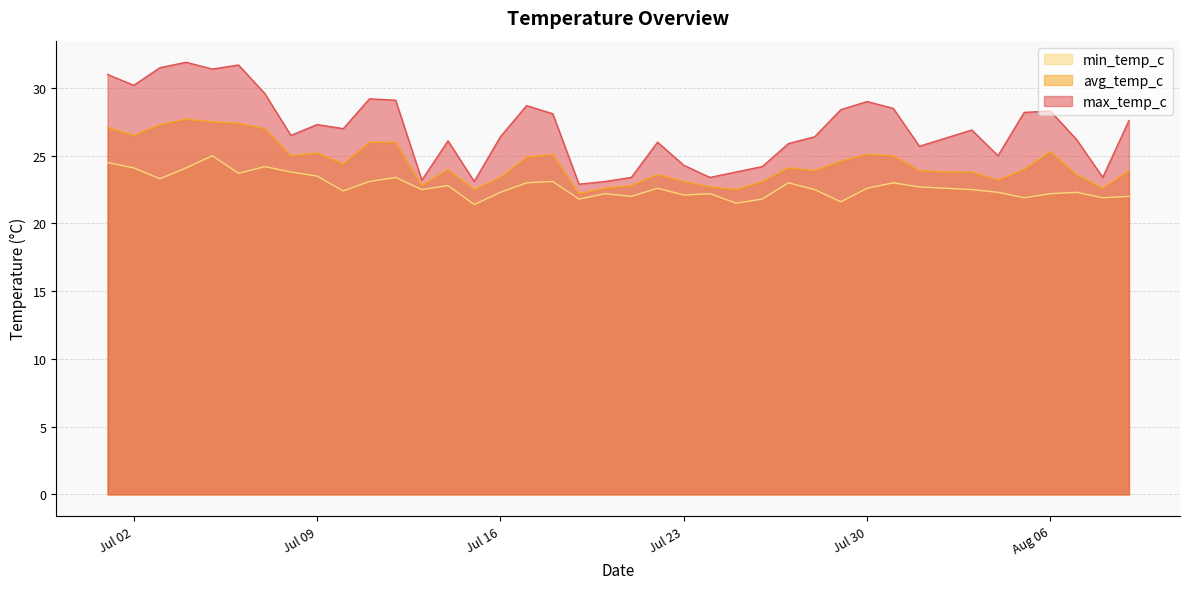

What is the difference between the highest and lowest values at 2024-07-12?

5.7